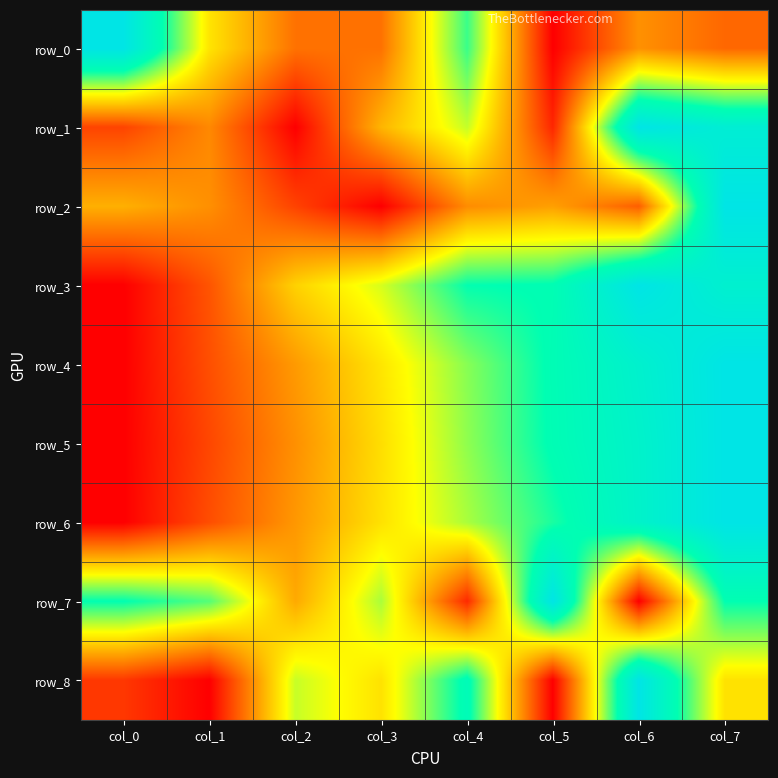

What is the sum of the row_4 values at col_5 and col_3?

1.2